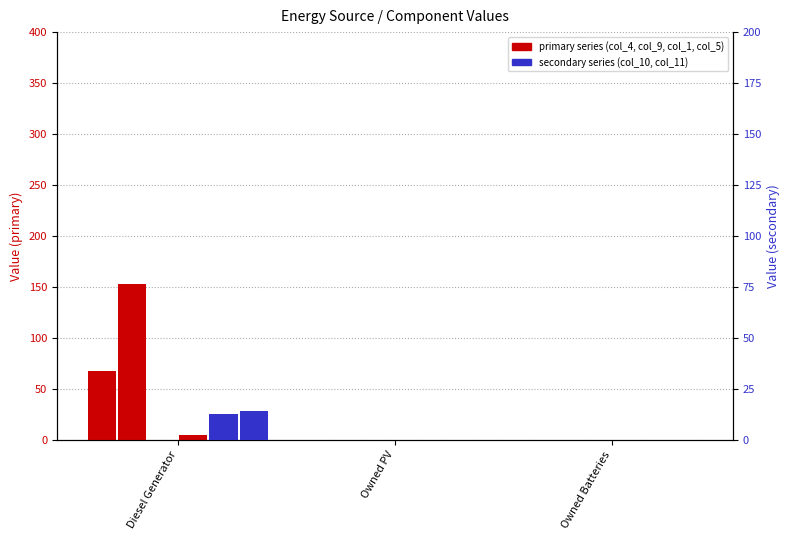

How many bars are there in each group?

6